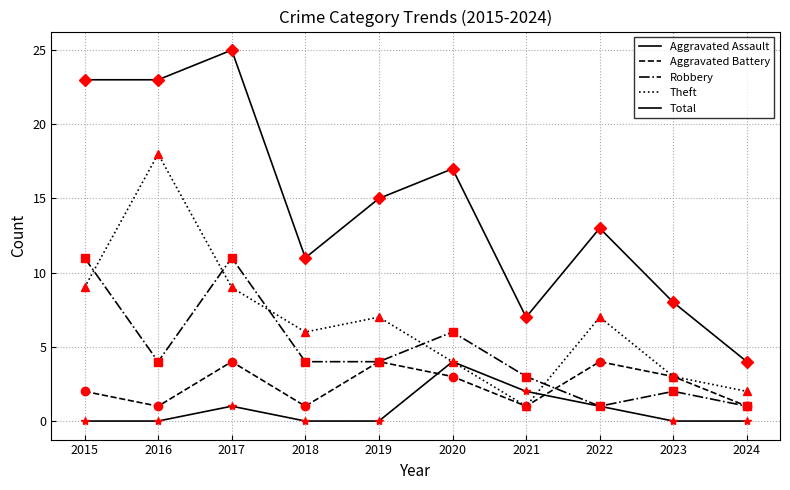

Where does the Theft series first go above 7?

2015